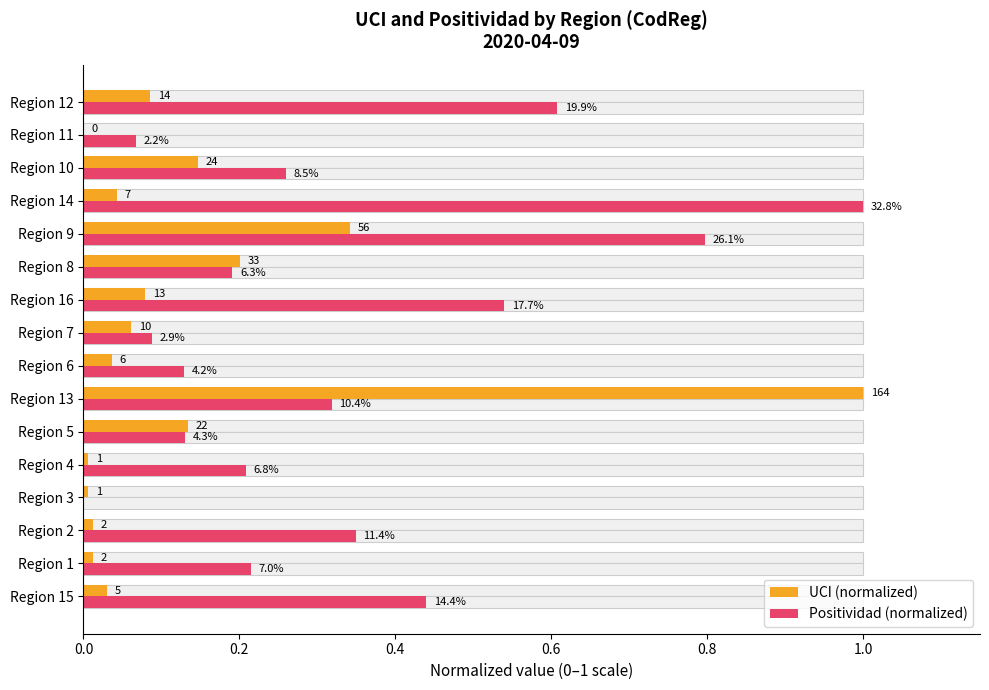

What are all the series names shown in the legend?

UCI (normalized), Positividad (normalized)